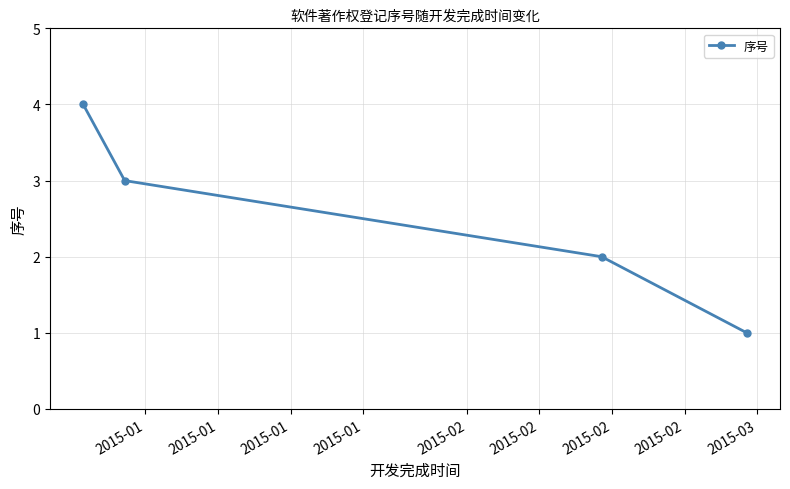

What is the greatest value displayed?

4